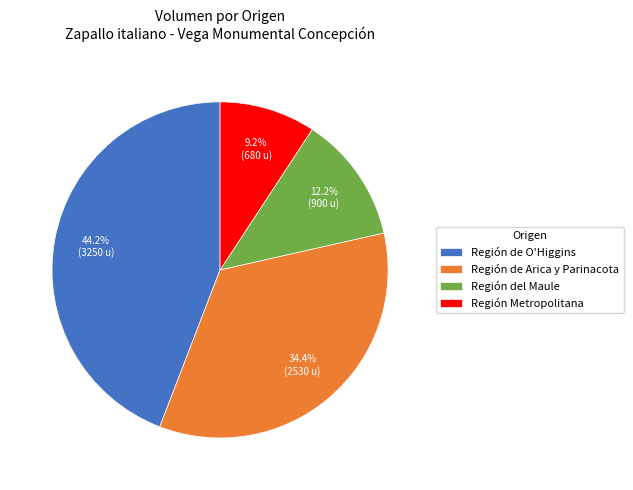

Which has a higher value, Región del Maule or Región de O'Higgins?

Región de O'Higgins